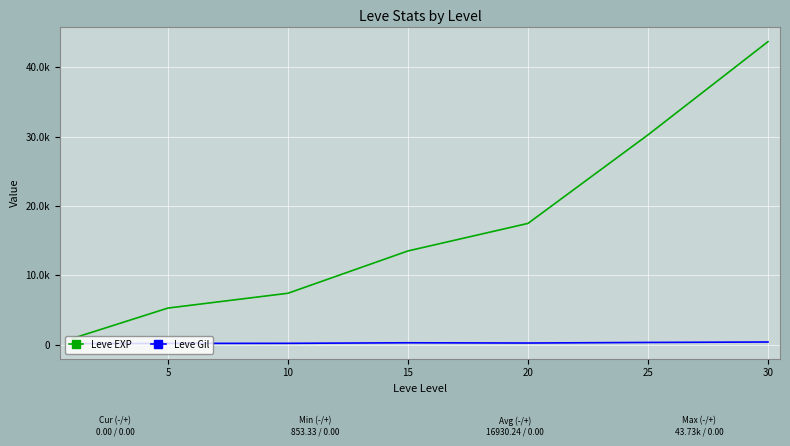

What are all the series names shown in the legend?

Leve EXP, Leve Gil